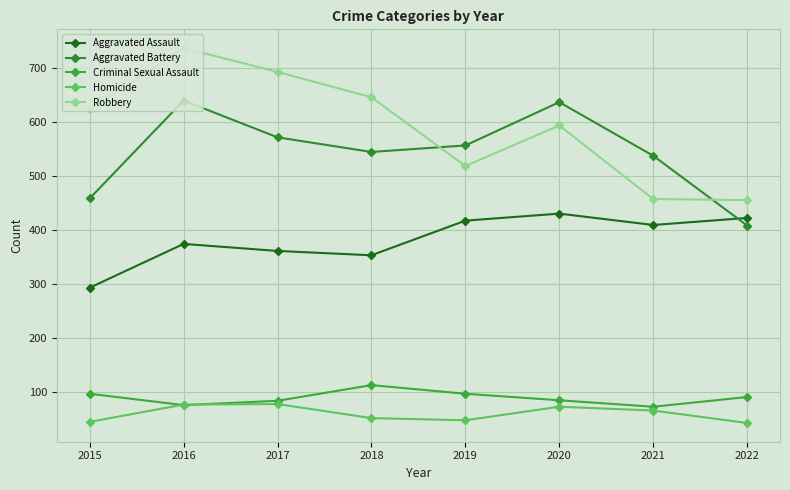

What is the total value across all series at 2020?

1817